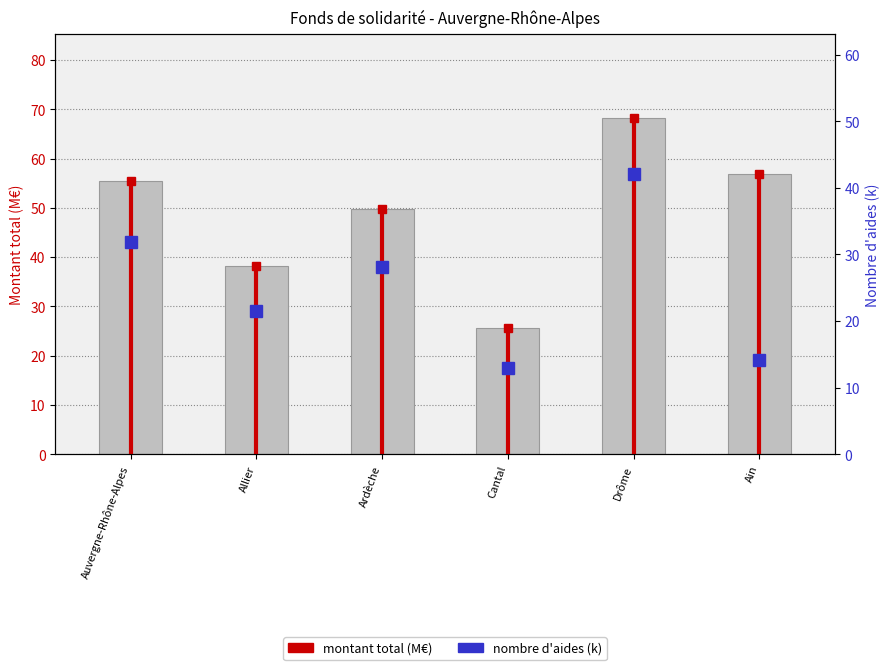

Reading right to left, extract all data points from this chart.

56.9	68.2	25.7	49.7	38.2	55.4